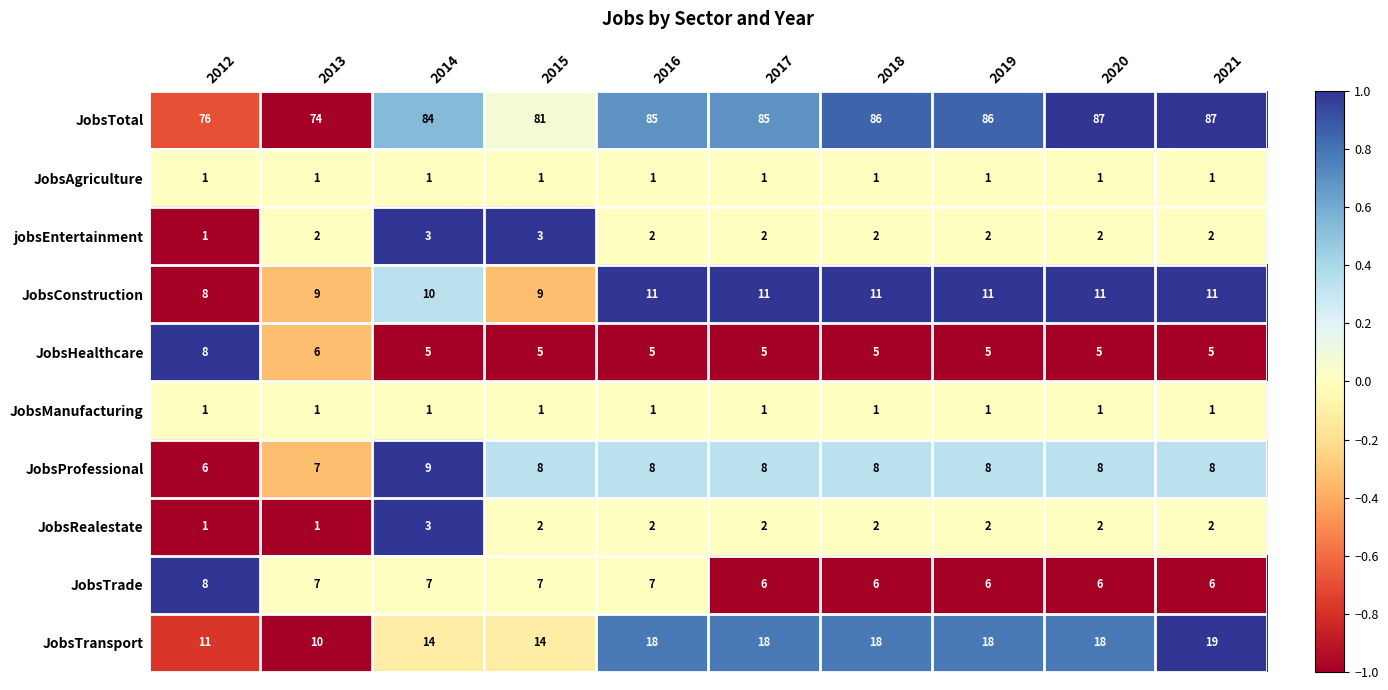

What is the maximum value shown in the chart?

87